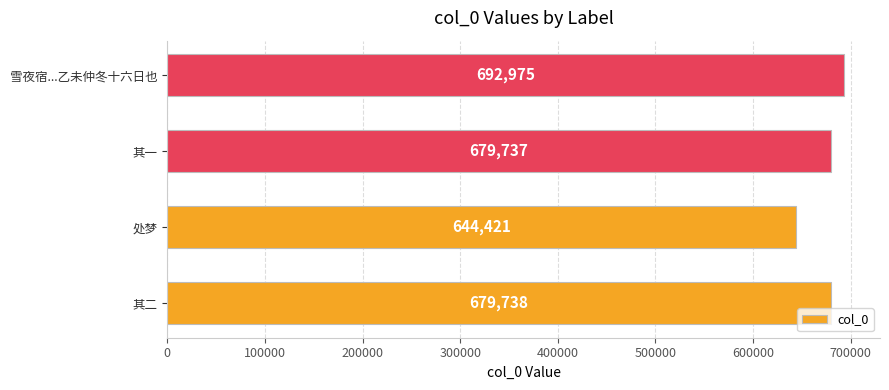

How many distinct data groups are displayed?

1